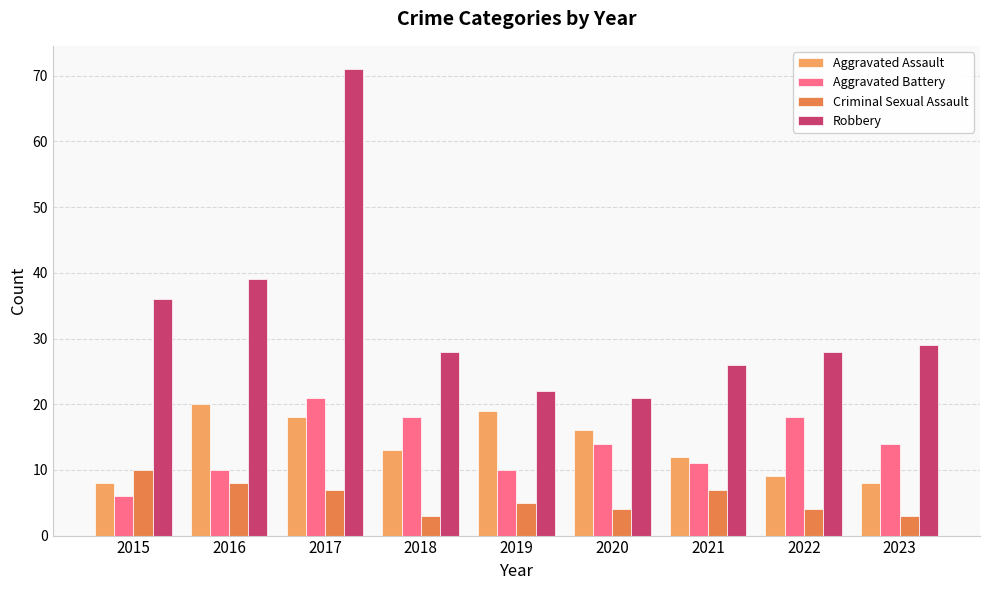

At which label is Robbery closest to 46?

2016